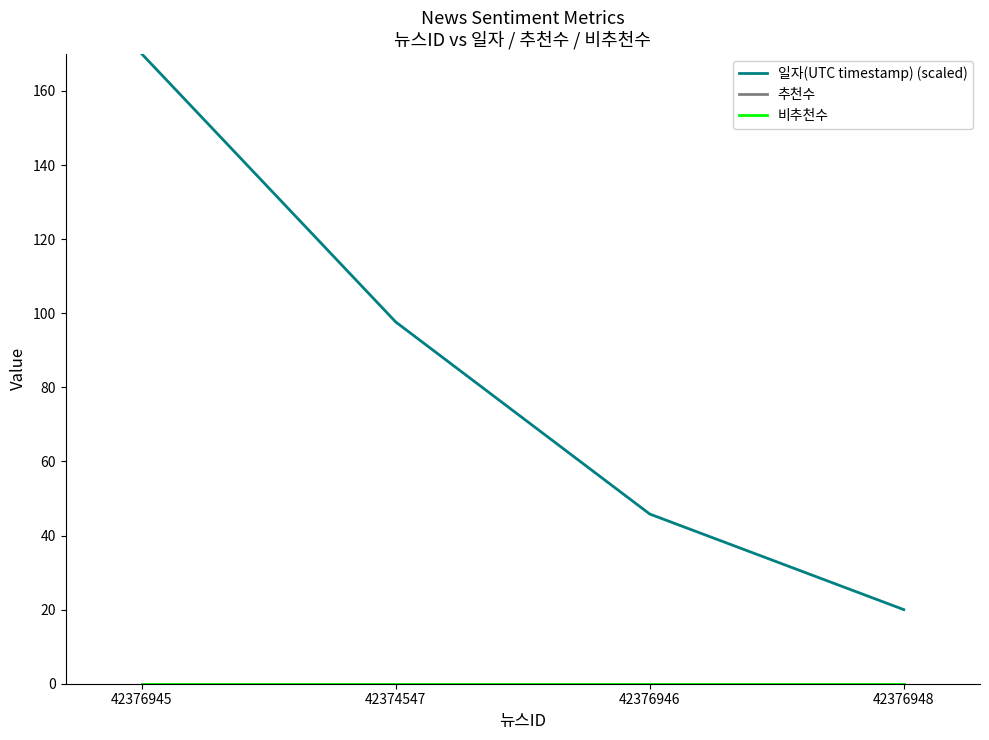

Does the chart have visible grid lines?

No